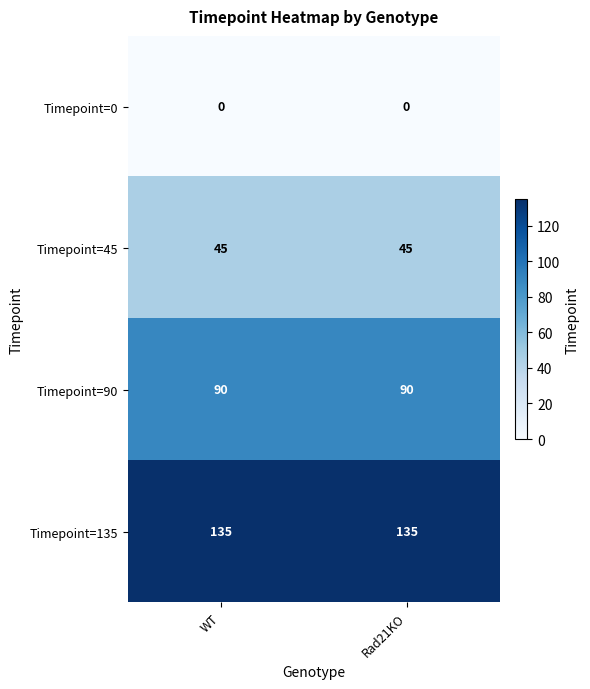

Read the Timepoint=135 value at Rad21KO.

135